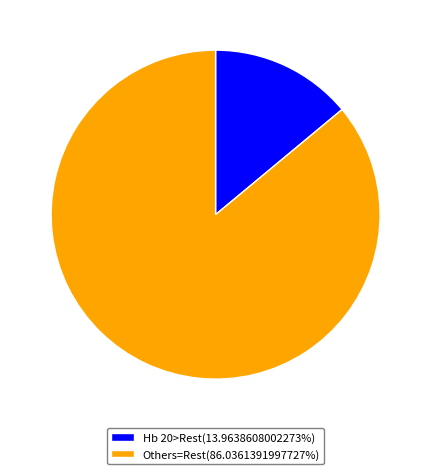

Does Hb 20>Rest(13.9638608002273%) account for over 50% of the chart?

No